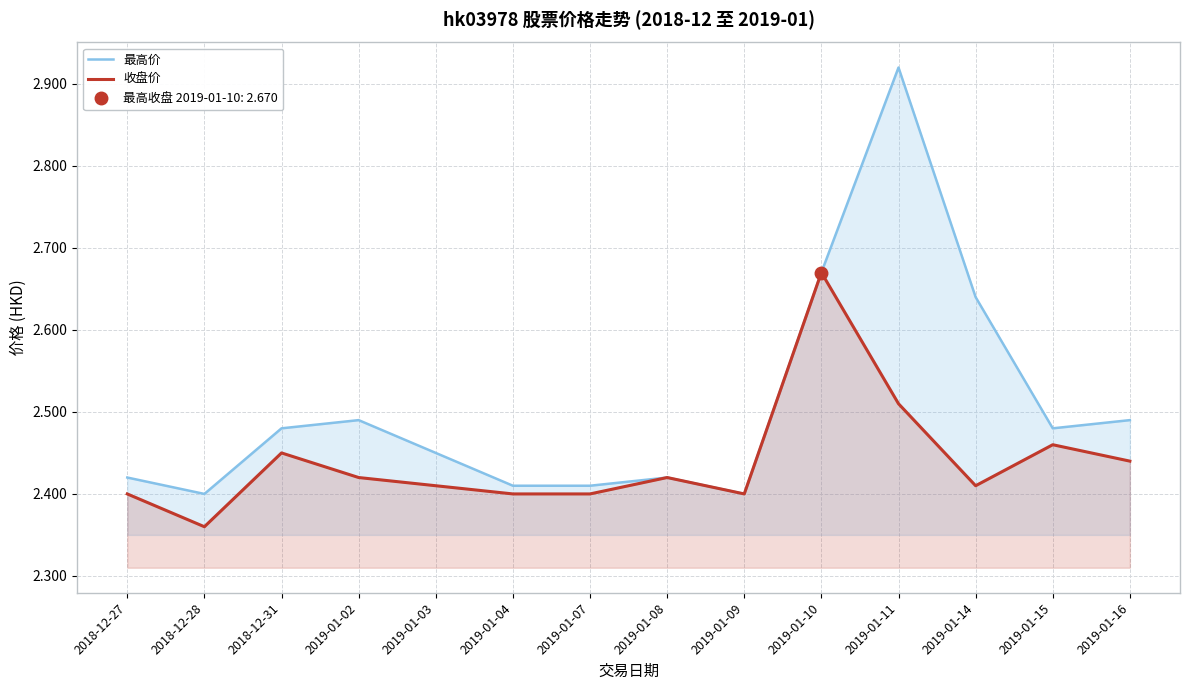

Is the value of 收盘价 at 2019-01-11 greater than the value of 最高价 at 2019-01-04?

Yes